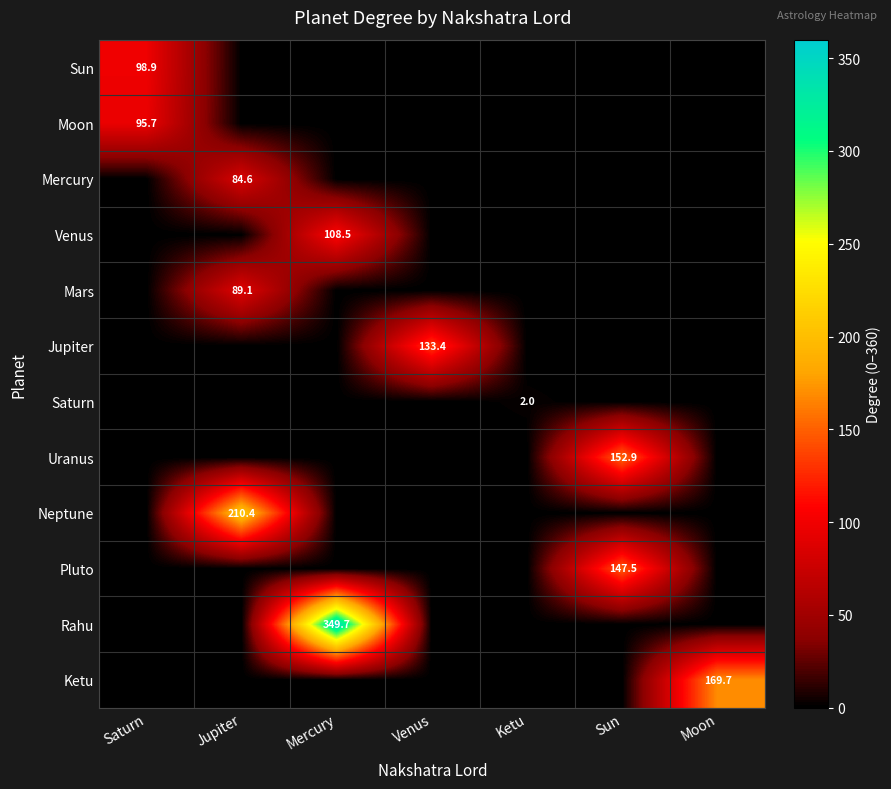

The value of Venus at Mercury is 108.5. True or false?

True